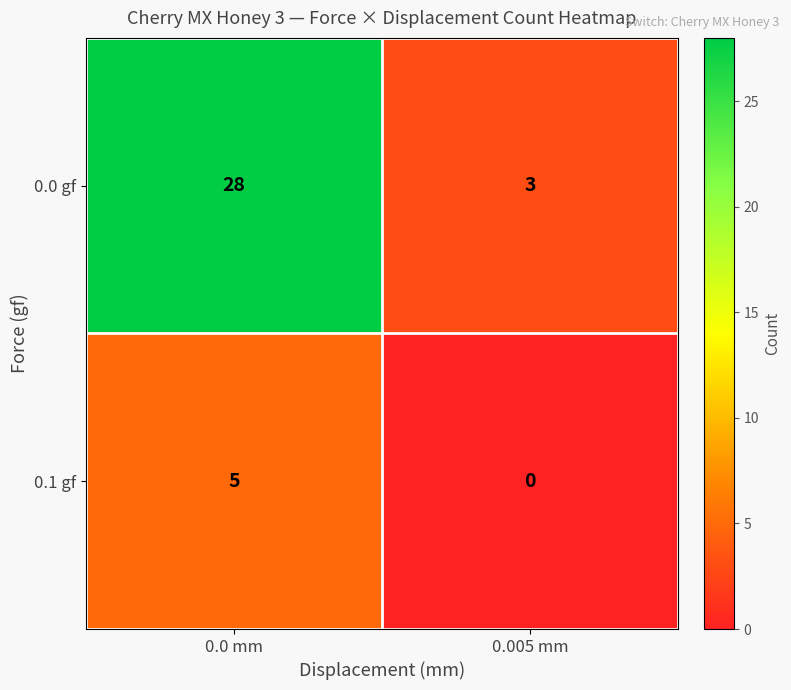

How many categories are shown in the chart?

2